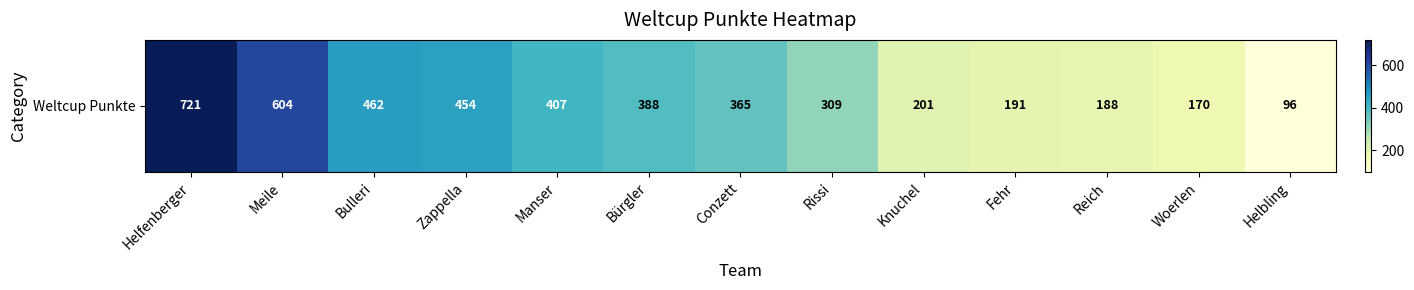

The value at Woerlen is 170. True or false?

True